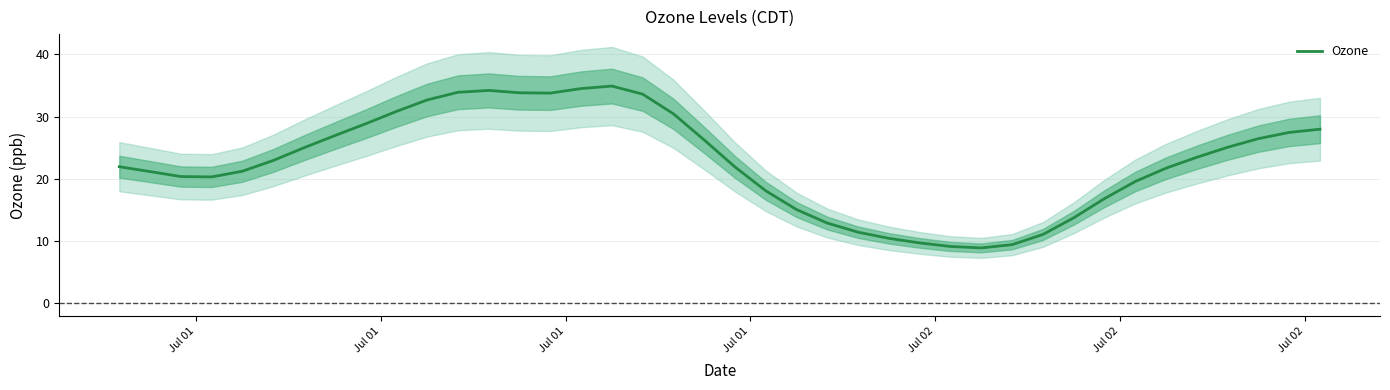

True or false: there are more than 0 points higher than both neighbors.

True